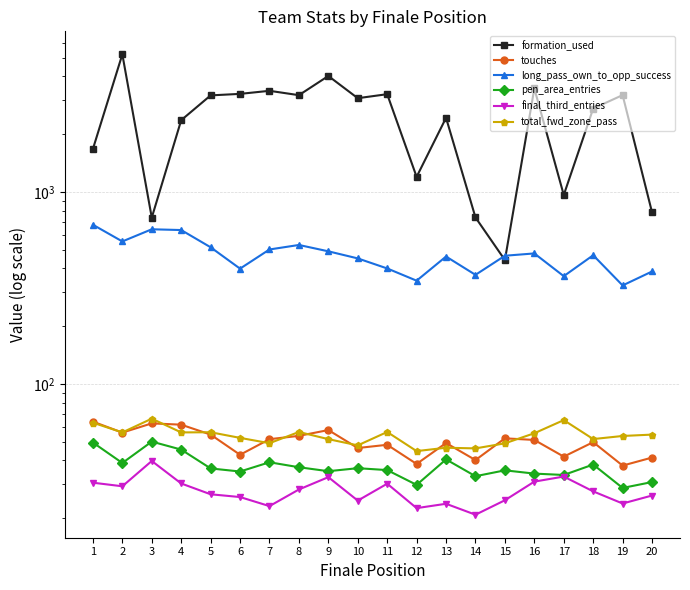

How many data points does each series have?

20